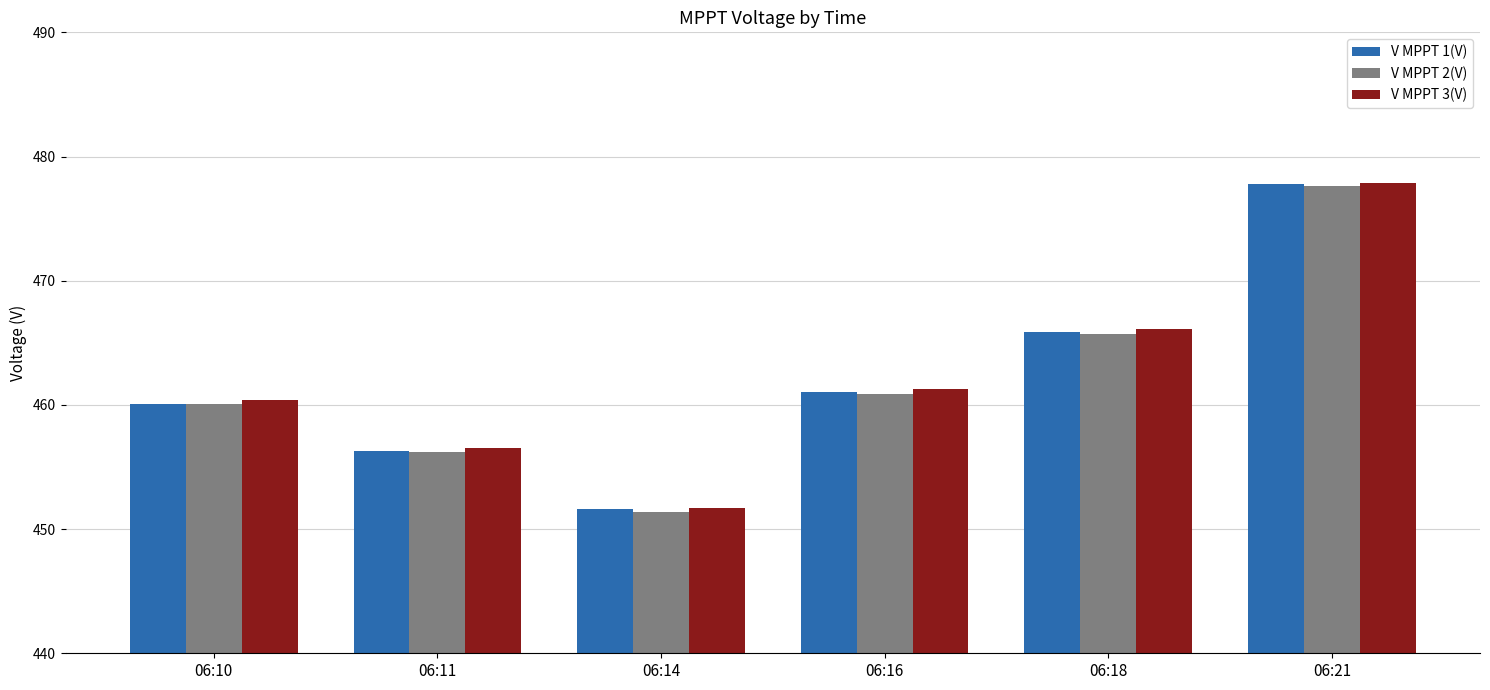

Is the value of V MPPT 3(V) at 06:16 greater than the value of V MPPT 2(V) at 06:16?

Yes